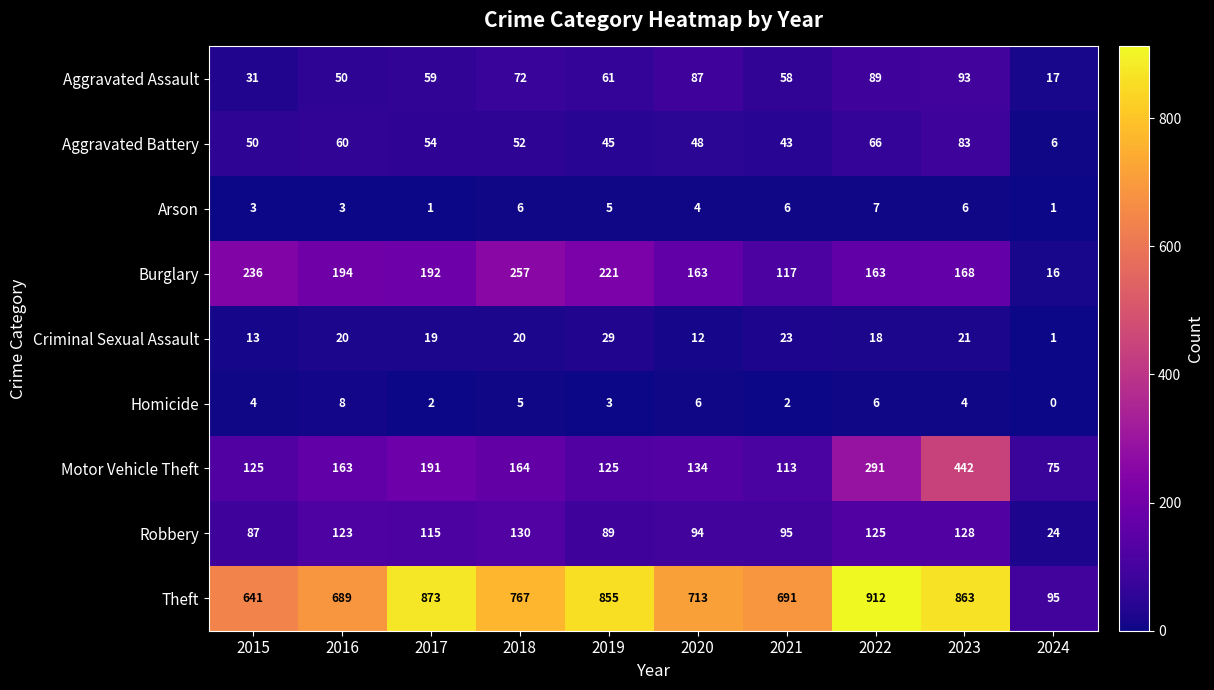

What is the total value across all series at 2023?

1808